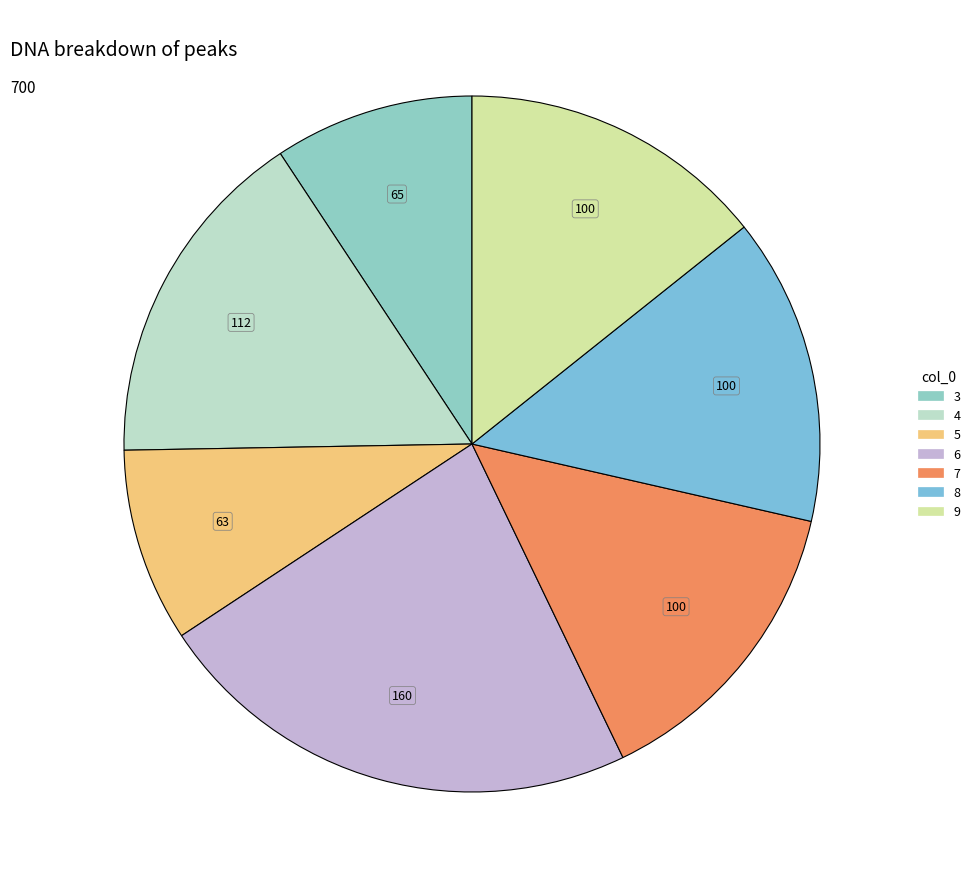

The 8 slice represents 21% of the pie. True or false?

False